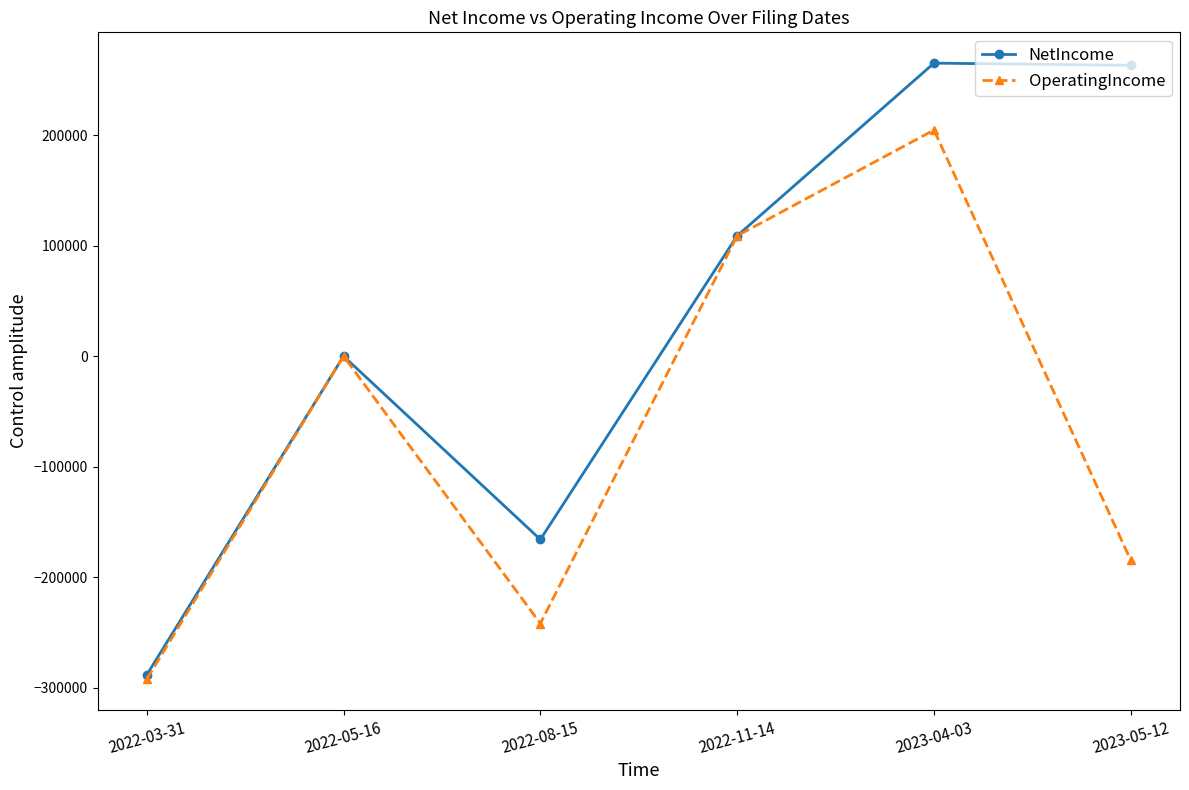

At which label does OperatingIncome reach its minimum?

2022-03-31